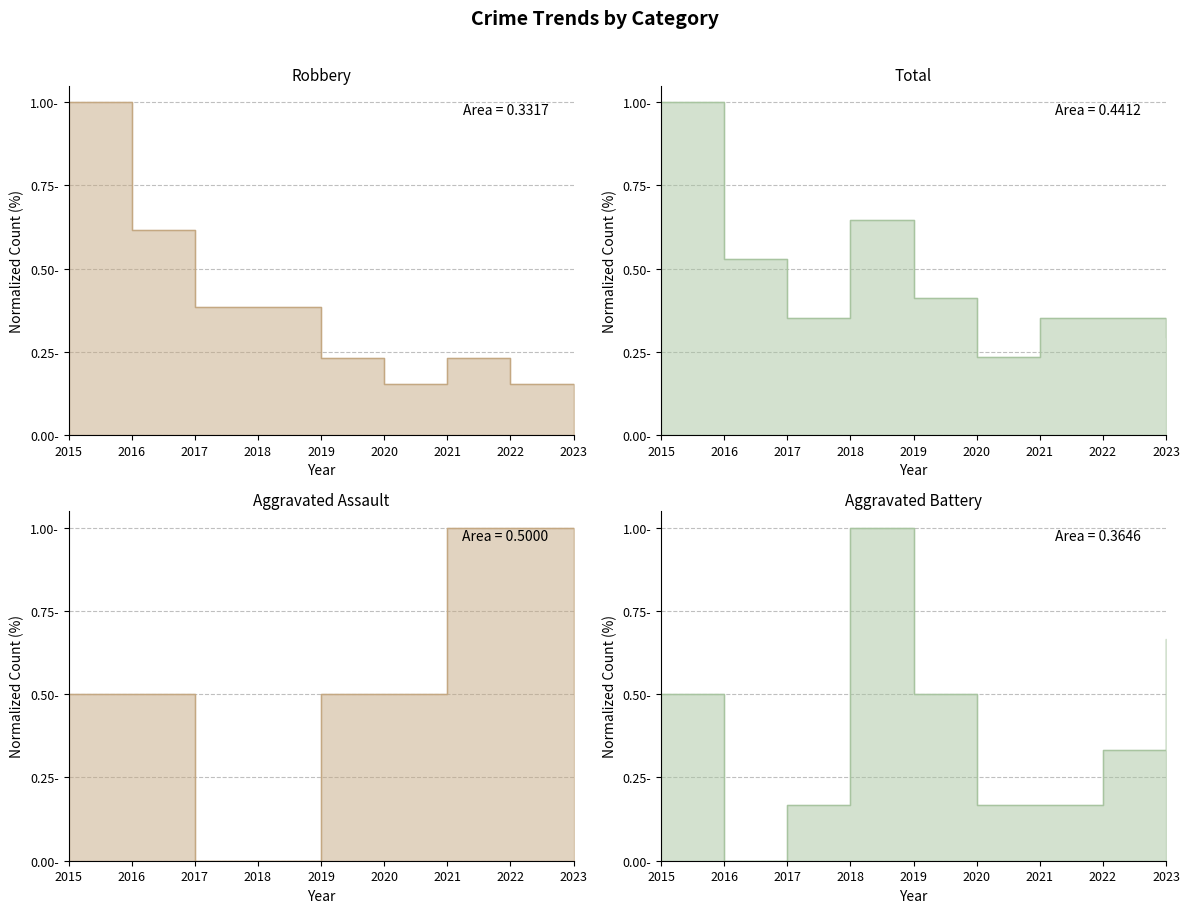

How many interior local valleys does the Aggravated Battery series have?

1